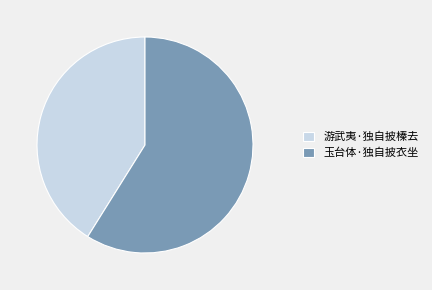

How many slices are in this pie chart?

2